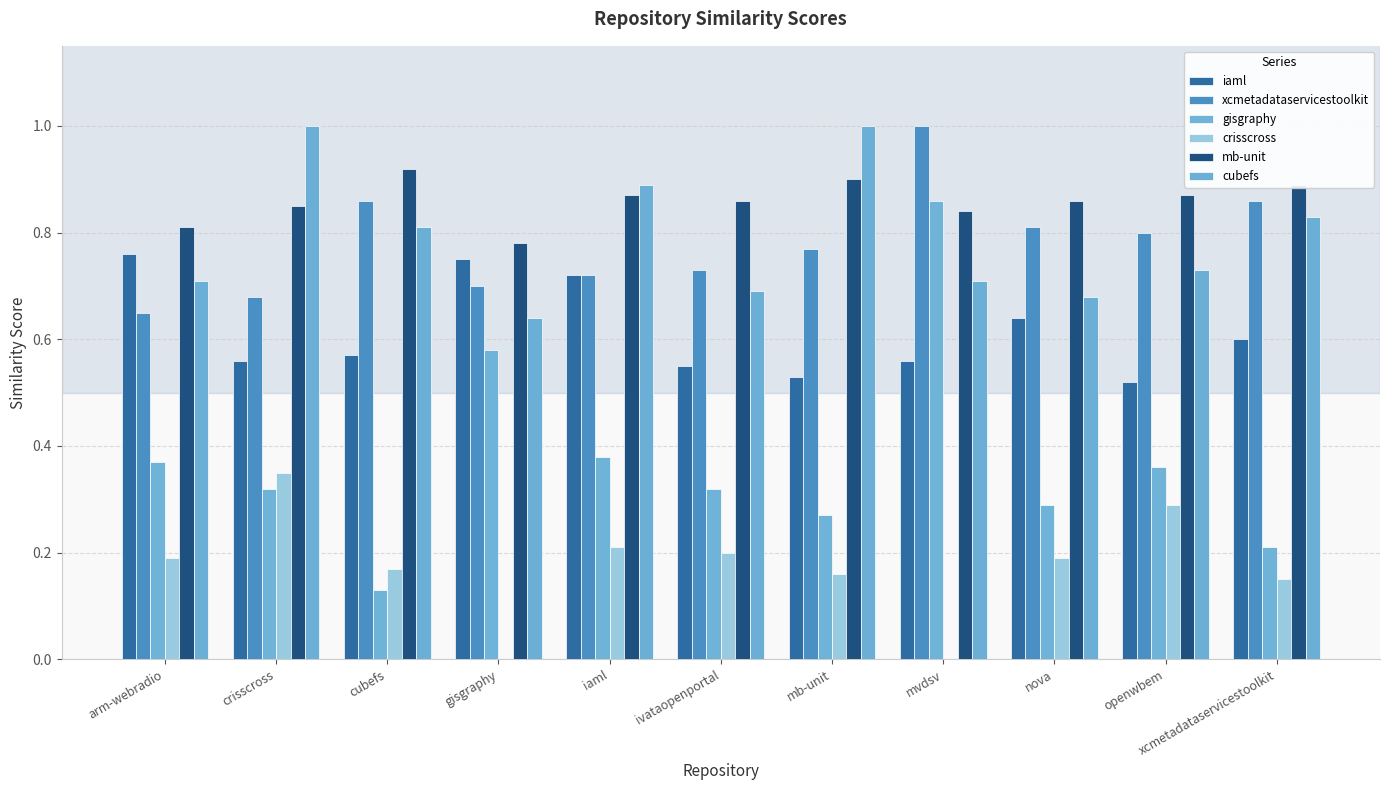

Where is xcmetadataservicestoolkit nearest to the value 0?

arm-webradio